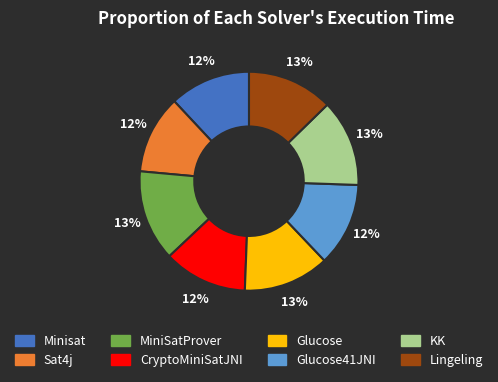

Does any single category account for the majority?

No